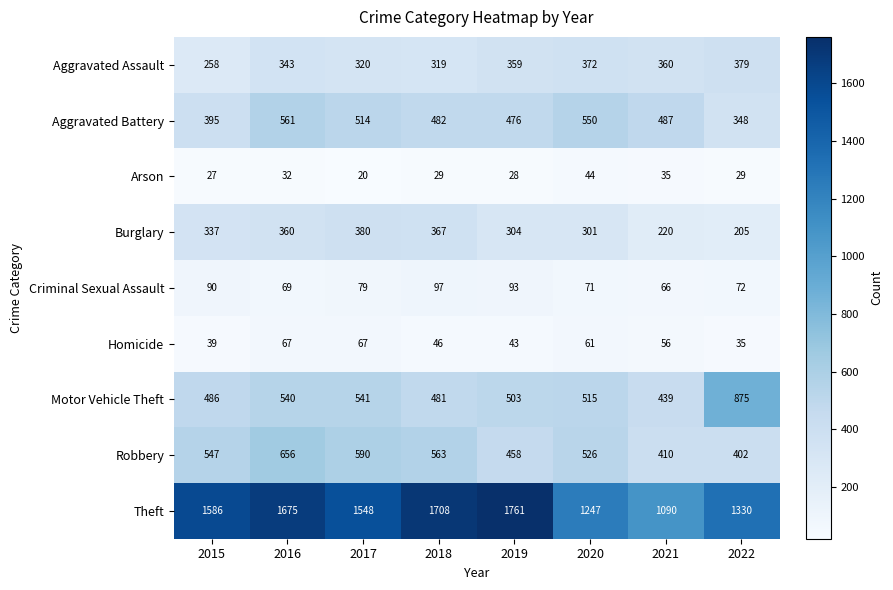

At which label is Arson closest to 32?

2016